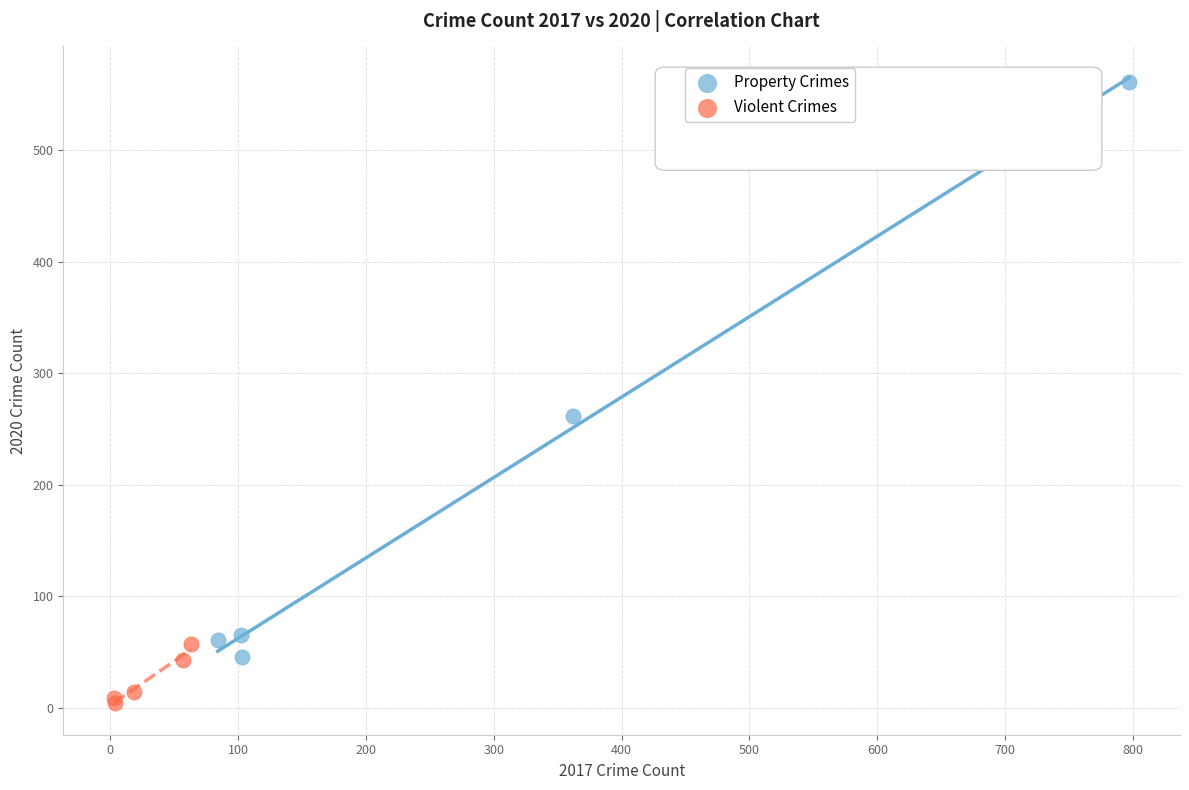

Which series contains the highest Y value?

Property Crimes